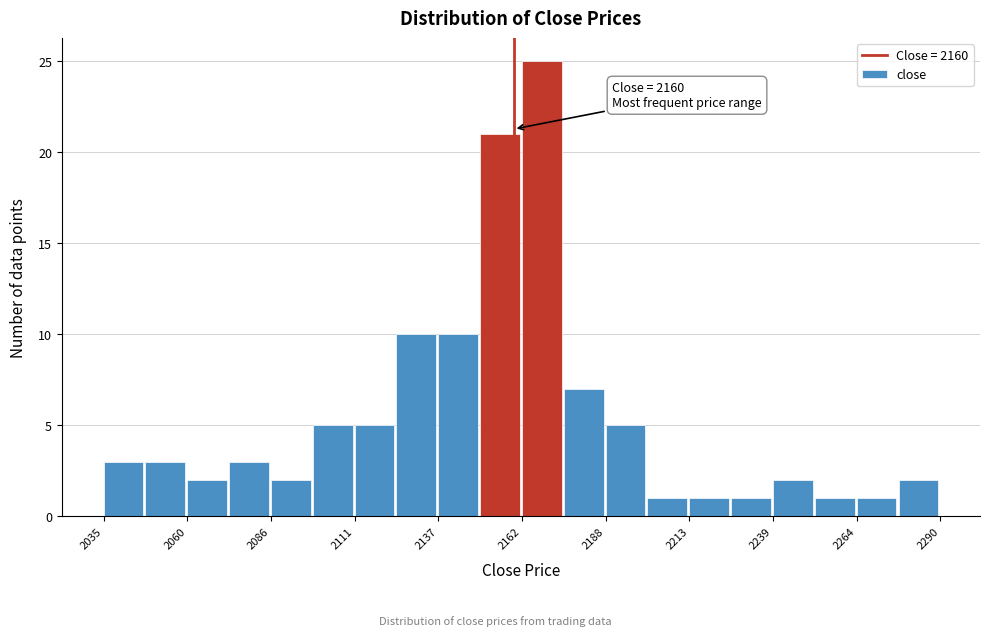

Read against the x-axis, roughly where is the centre of the tallest bar?

2170